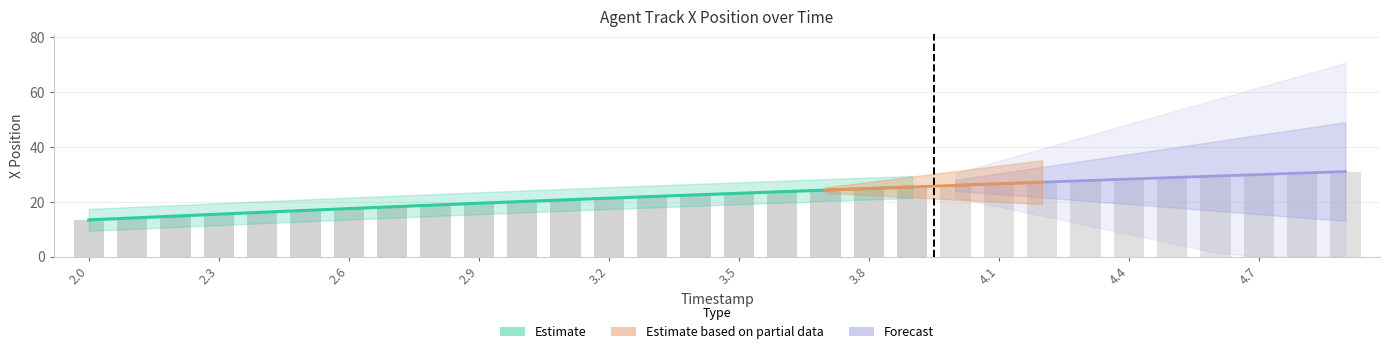

What is the value of the X bar at the 3rd from the left?

14.8